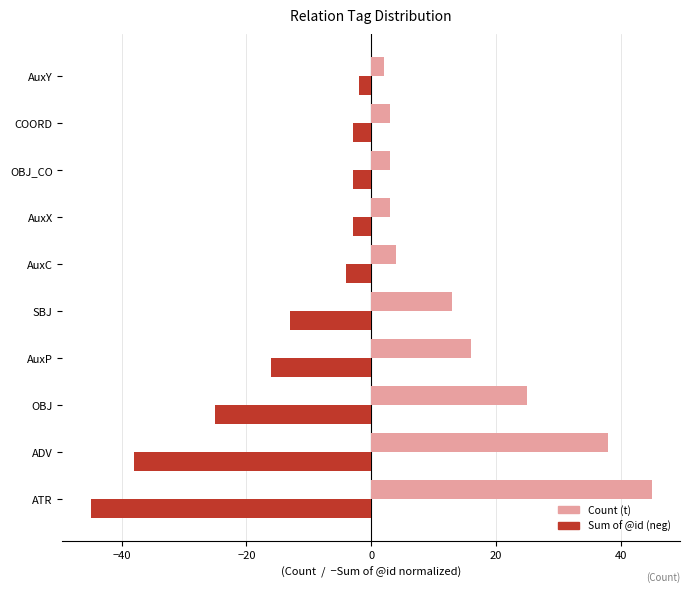

The Count (t) series shows 13 at SBJ. True or false?

True